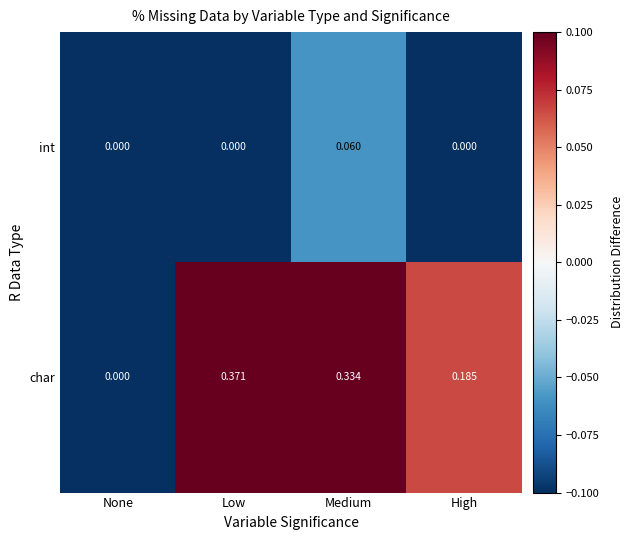

Is the value of char at Low greater than the value of int at Low?

Yes